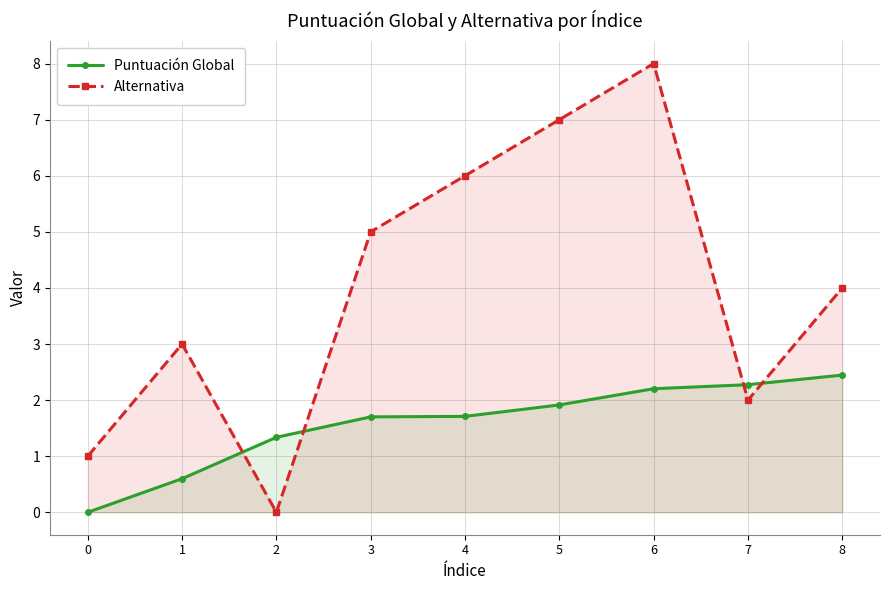

Is the value of Puntuación Global at 4 greater than the value of Alternativa at 4?

No